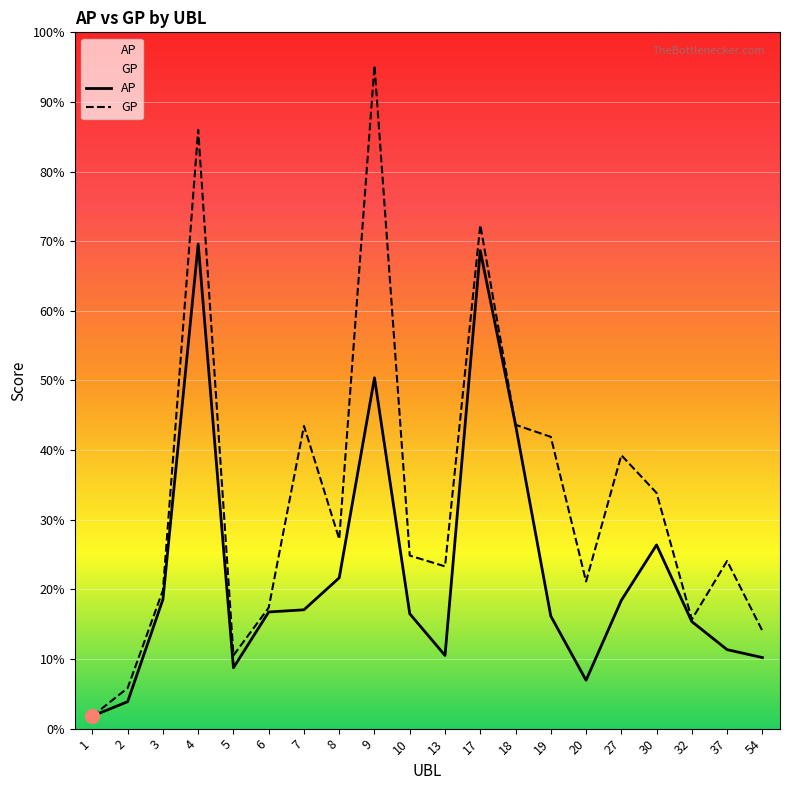

Which series has the widest spread of values?

GP